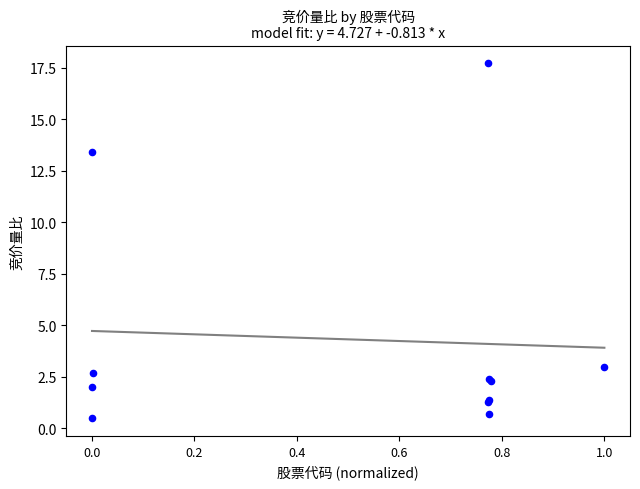

What Y value in the scatter plot is closest to 9?

13.4